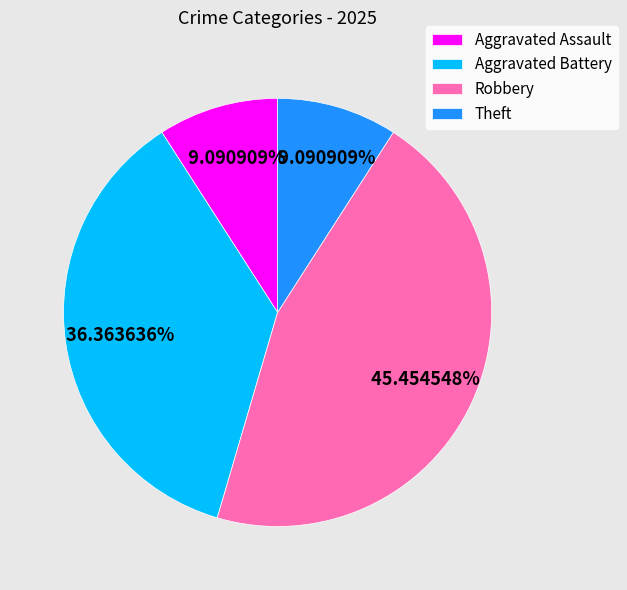

Is Theft the majority of the pie?

No